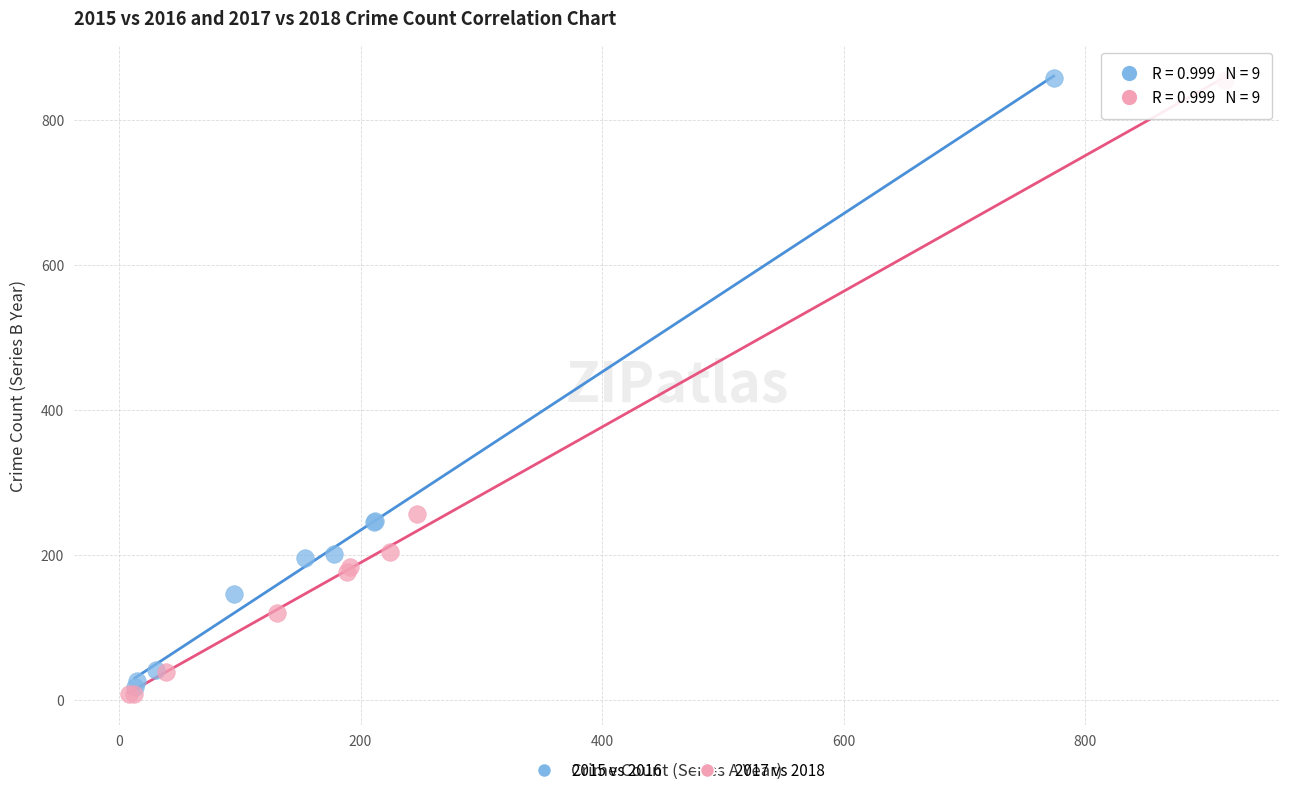

Which series has the largest Y range (max minus min)?

2017 vs 2018